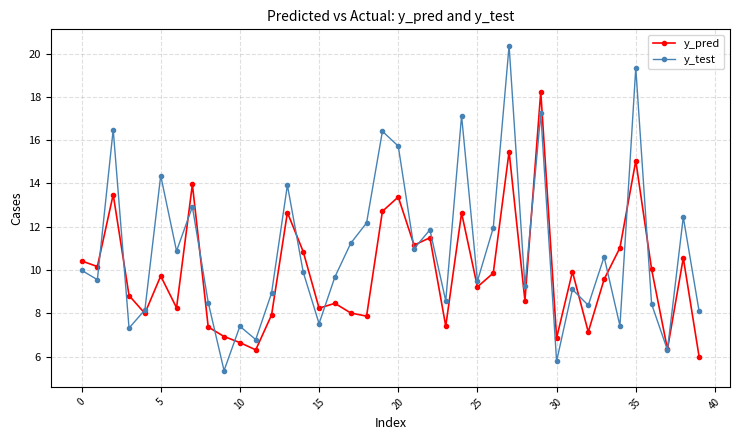

What is the smallest value displayed?

5.4